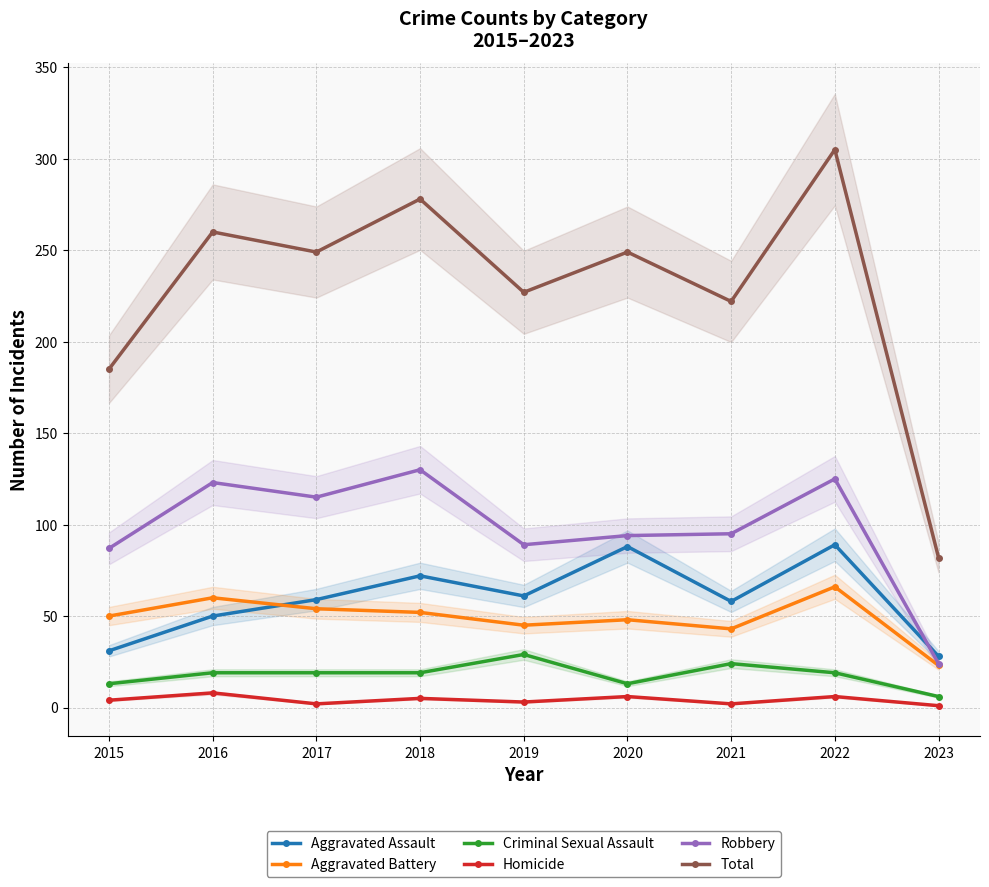

True or false: Total and Aggravated Battery cross at least once.

False